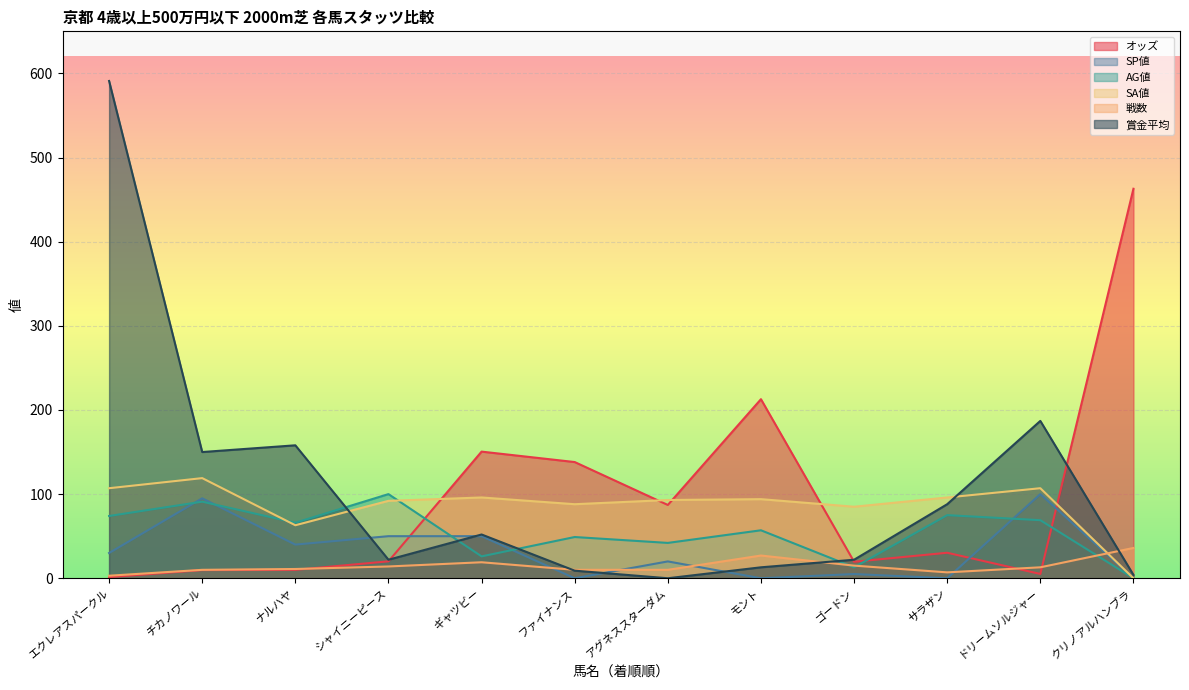

How many lines are shown in the chart?

6